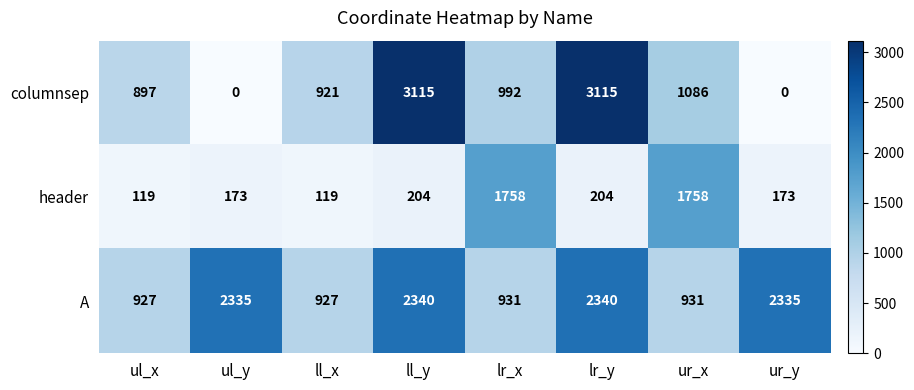

What is the sum of all columnsep values?

10126